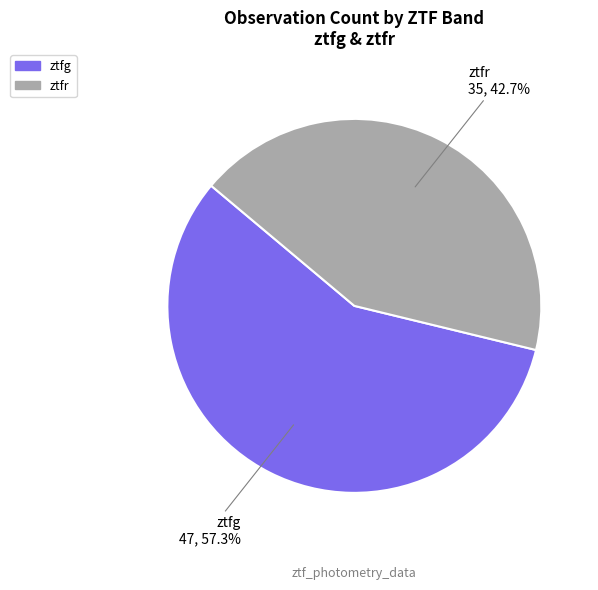

True or false: ztfg accounts for 57% of the total.

True